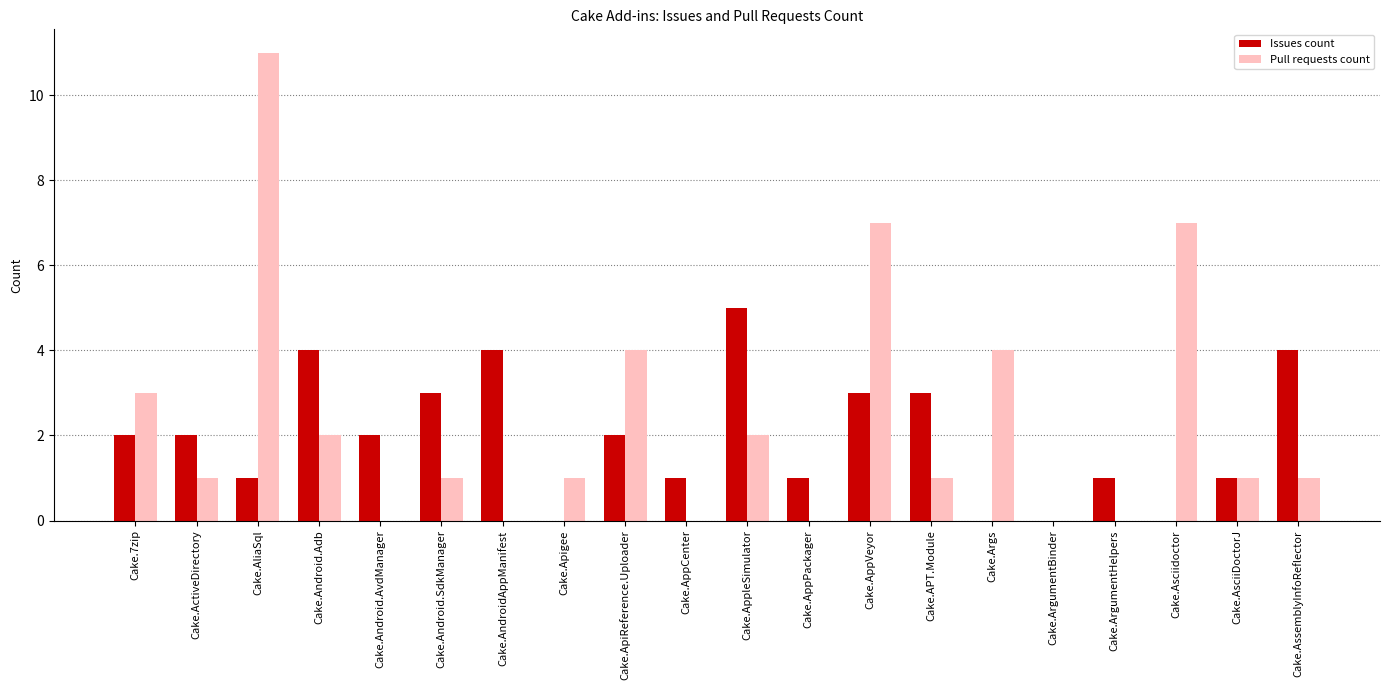

True or false: Issues count has a value of 3 at Cake.ApiReference.Uploader.

False